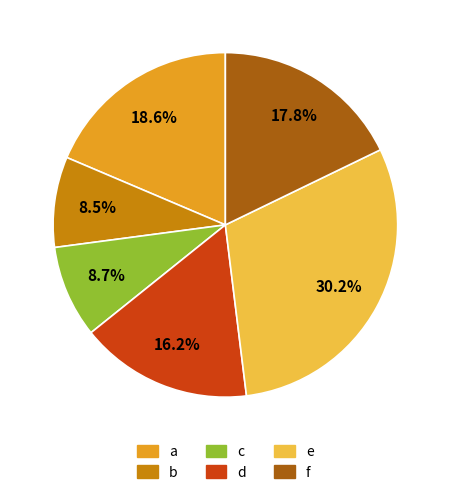

Which slice is the largest?

e